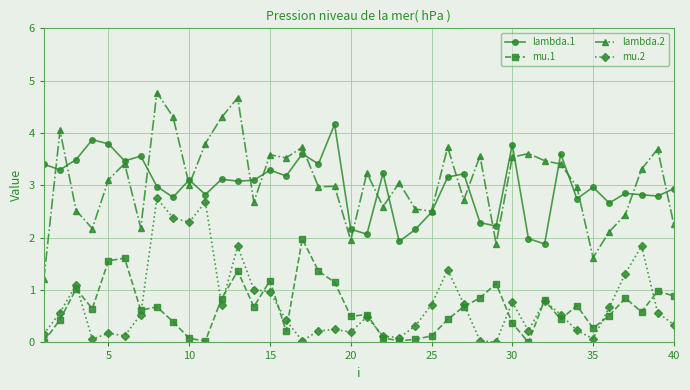

What is the difference between the second highest and minimum values in the lambda.2 series?

3.5